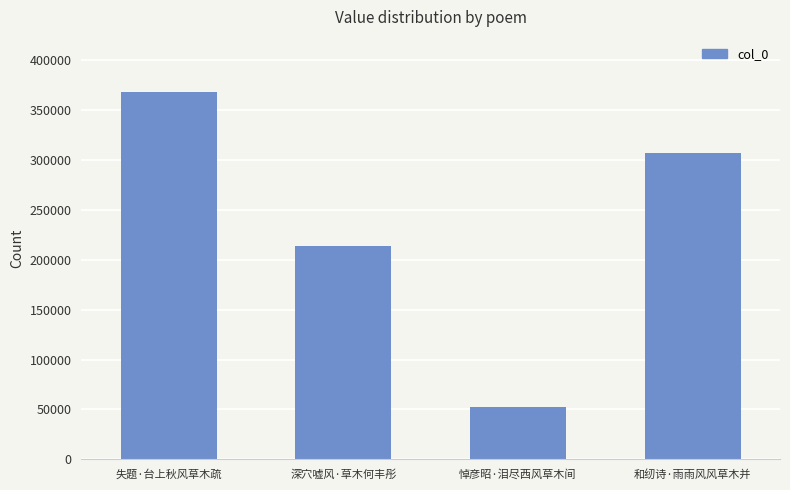

Between 和纫诗·雨雨风风草木并 and 深穴嘘风·草木何丰彤, which is larger?

和纫诗·雨雨风风草木并